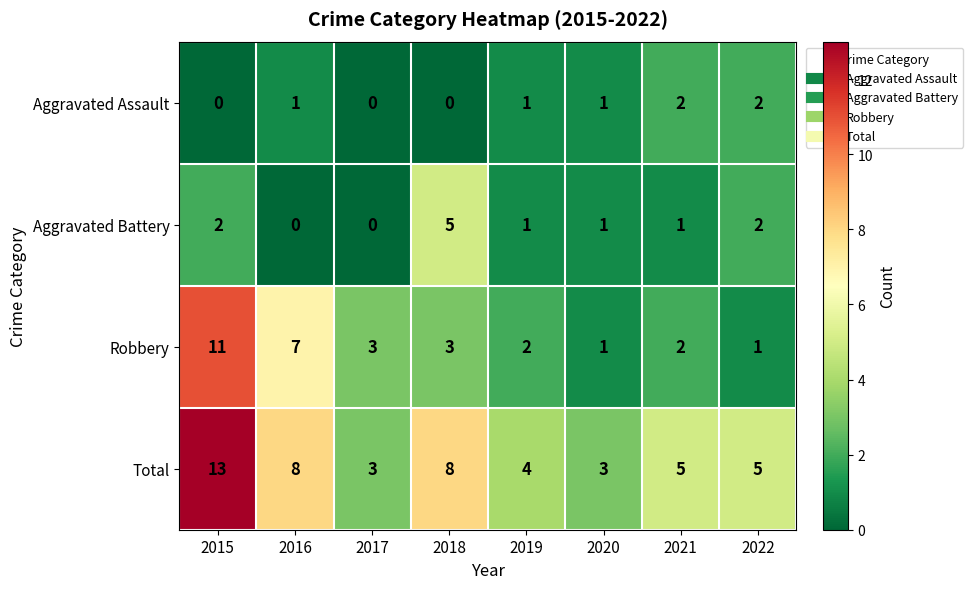

Which series changed the most between 2020 and 2022?

Total